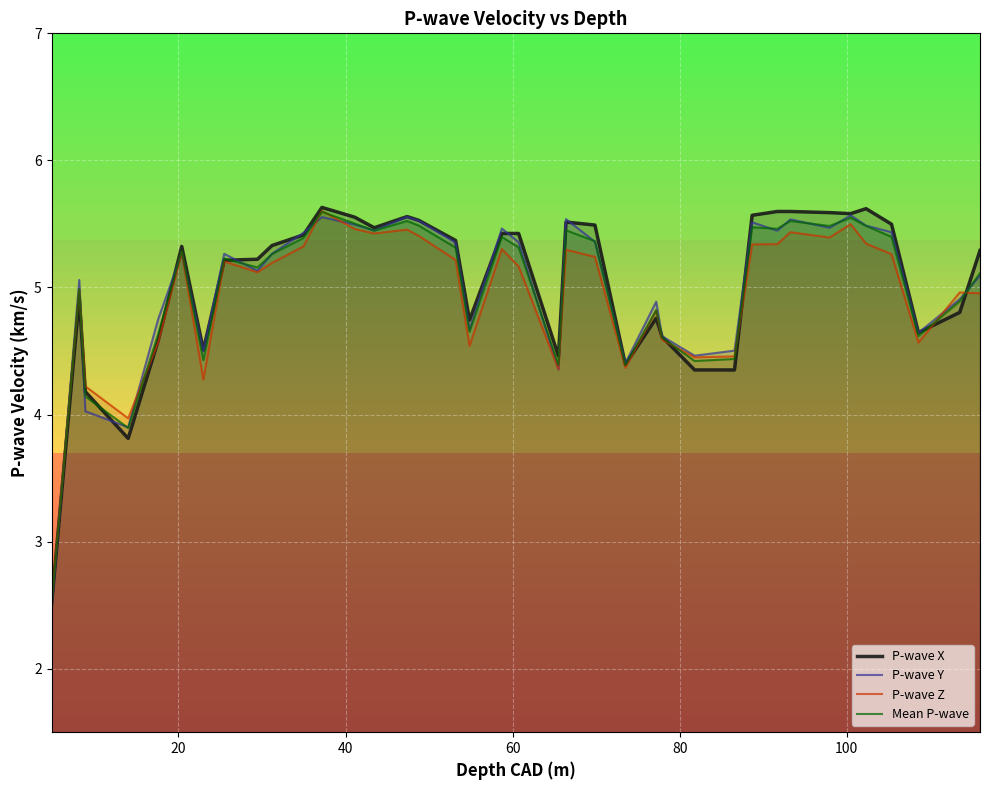

What is the maximum value shown in the chart?

5.6